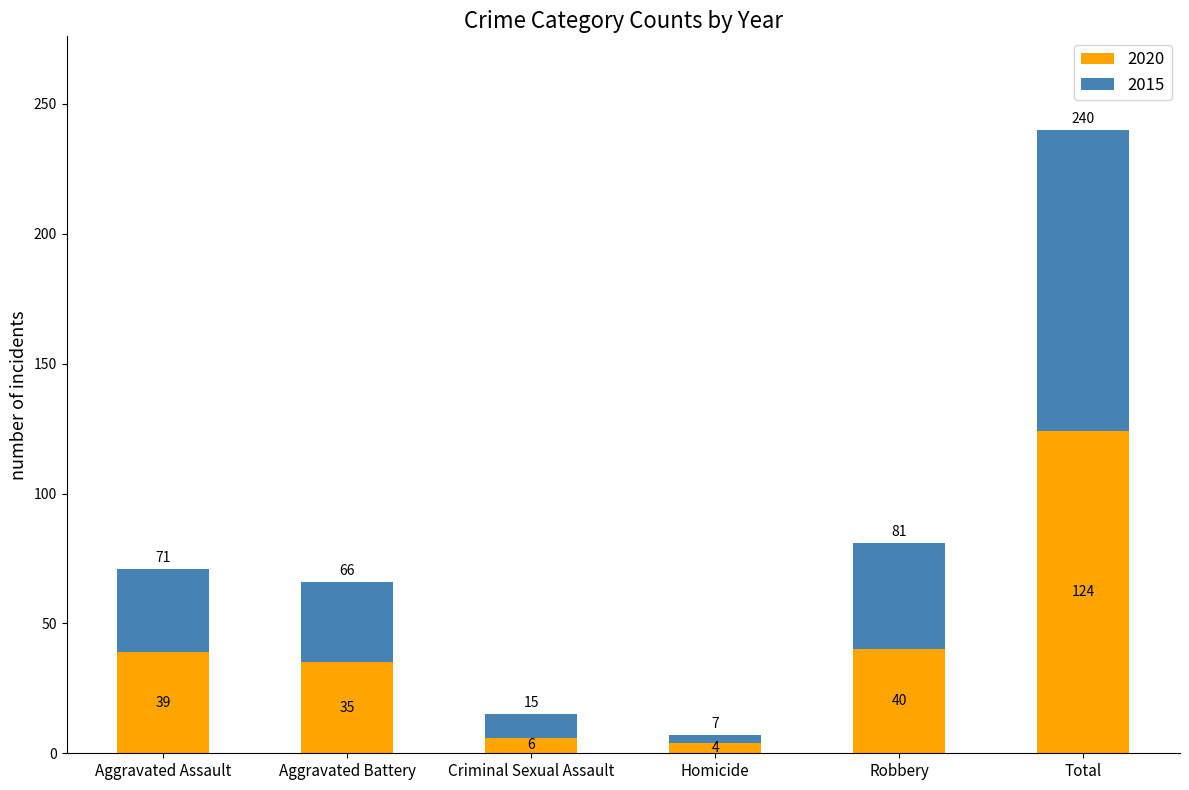

What is the total value across all series at Criminal Sexual Assault?

15